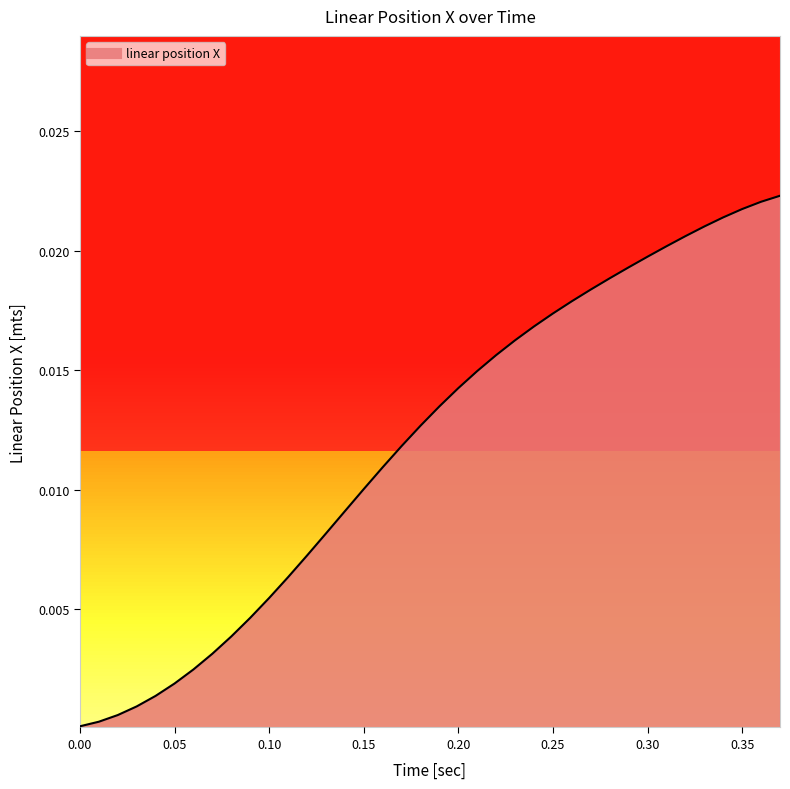

True or false: the data shows 0.0 at 13.

False